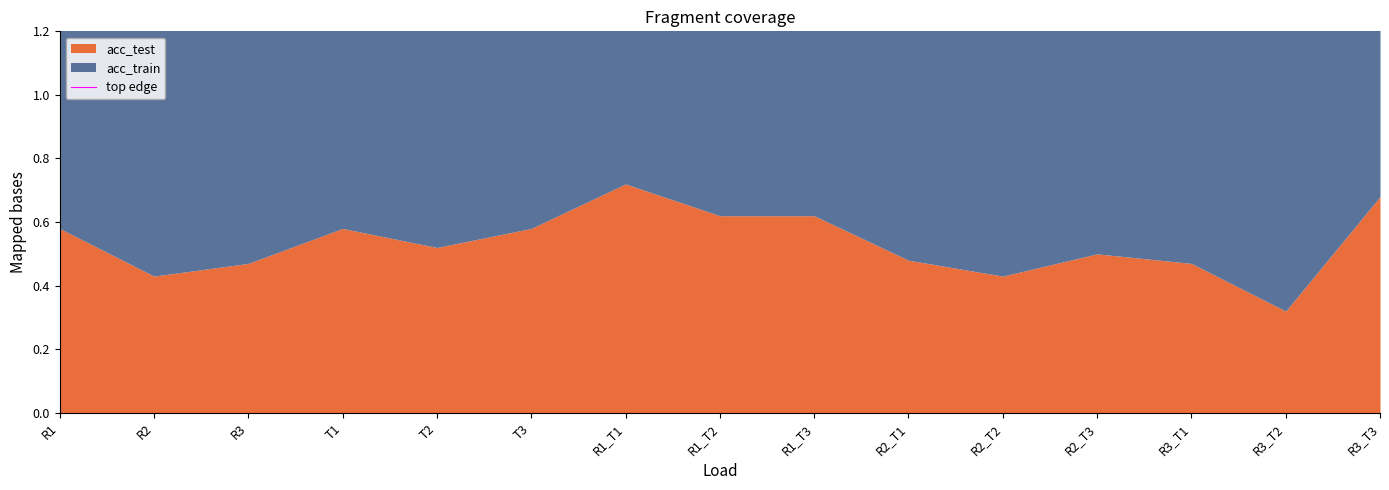

What position from the left is R3?

3